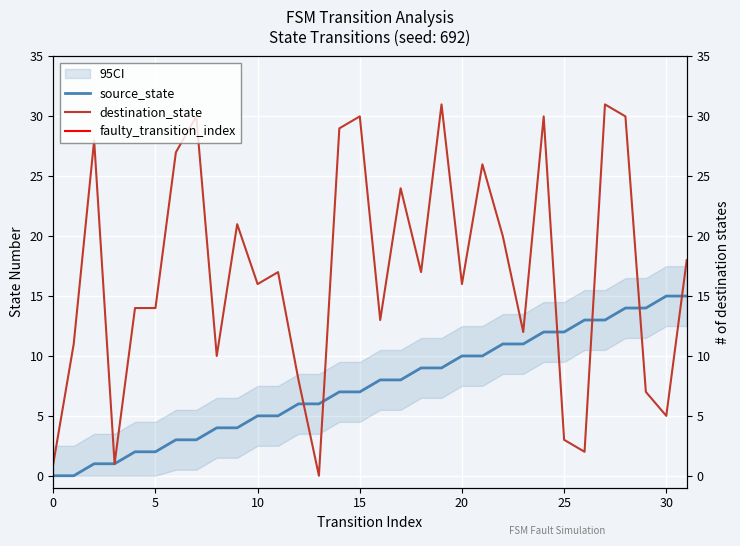

How many values in the source_state series are below 8?

16